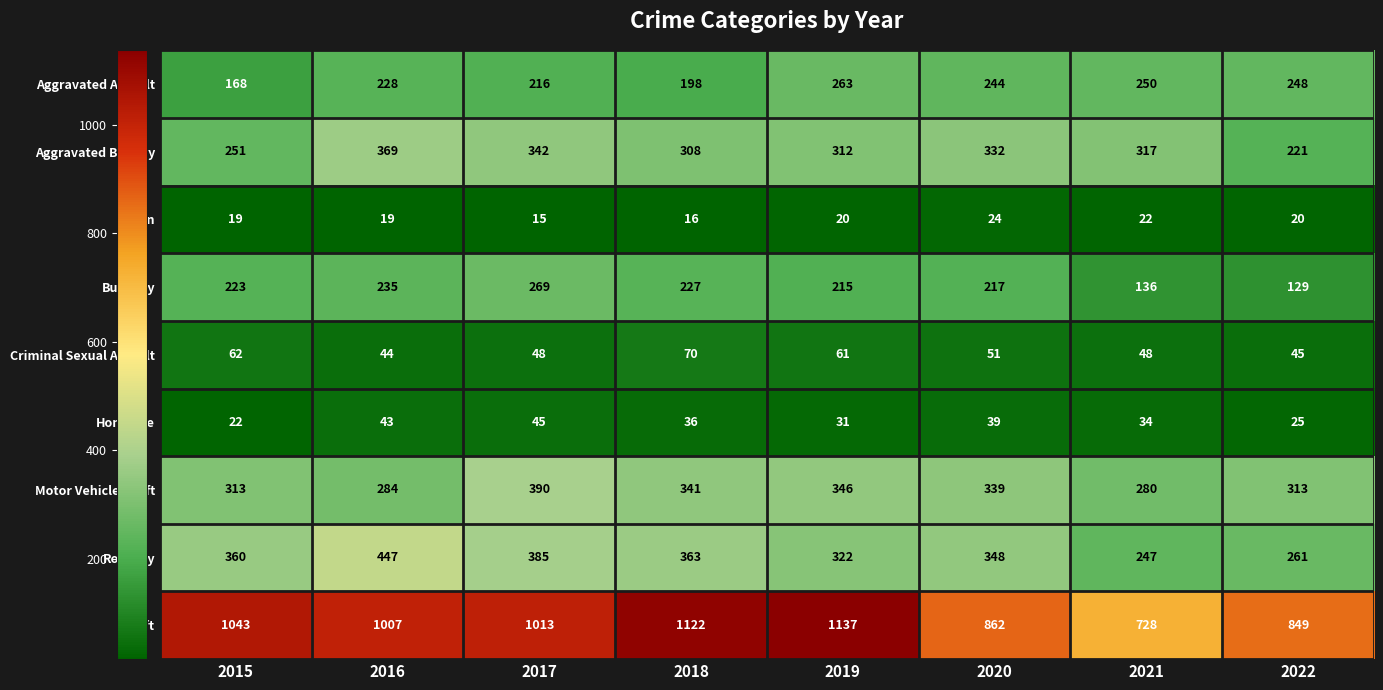

The value of Criminal Sexual Assault at 2019 is 79. True or false?

False